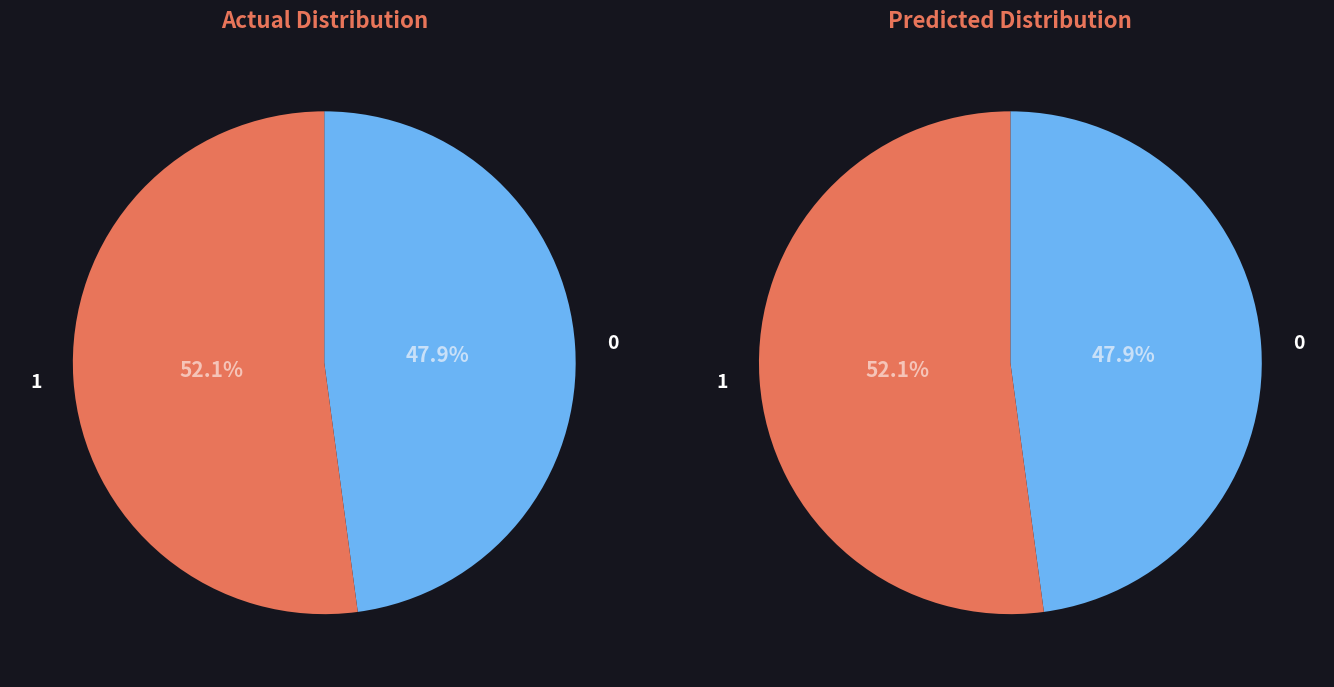

Count the number of slices in the pie.

2